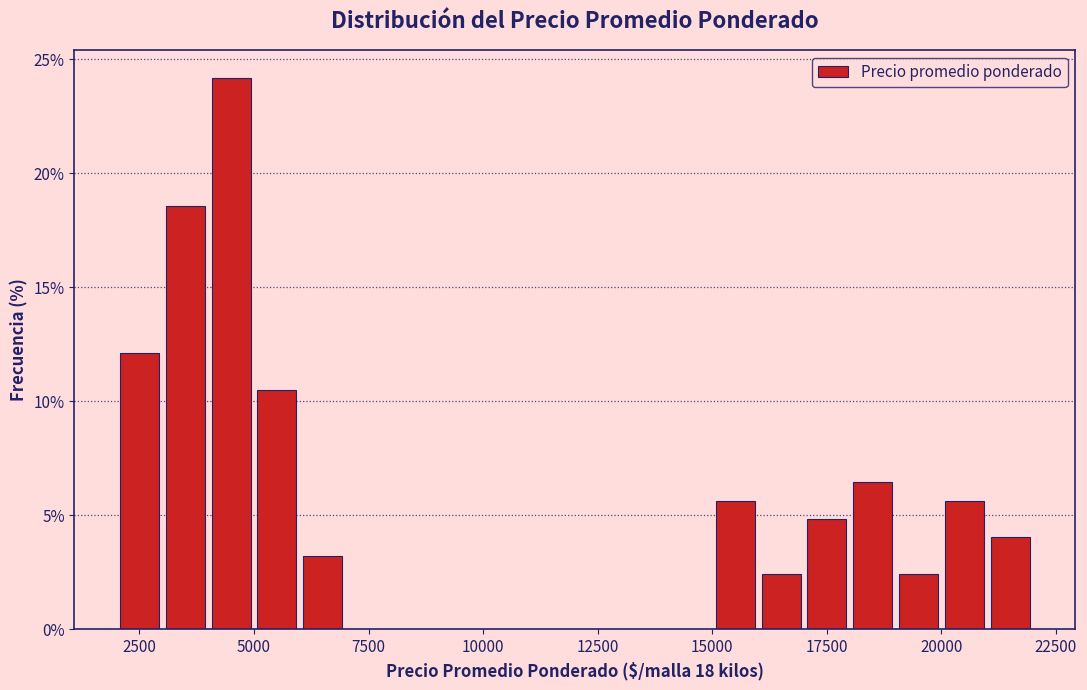

Read against the x-axis, roughly where is the centre of the tallest bar?

4500